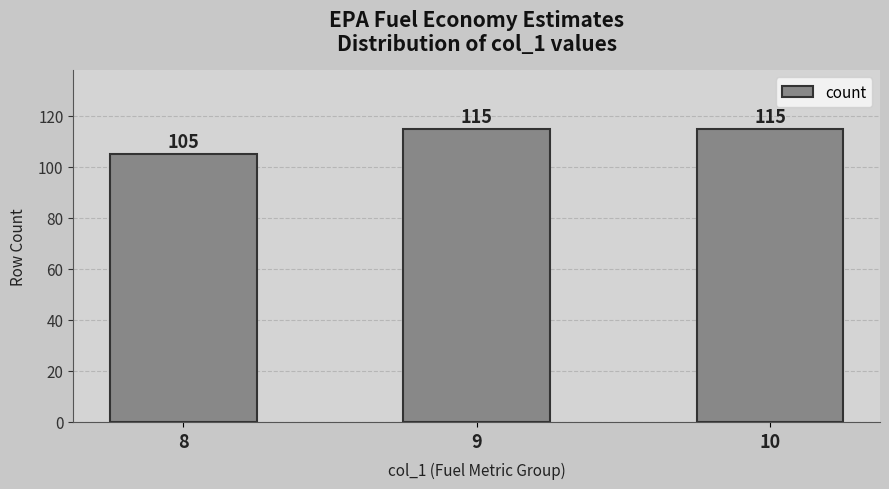

What is the average value?

112